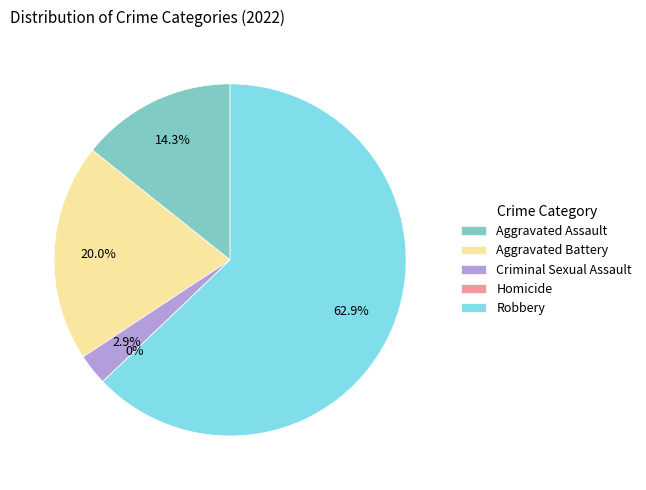

How many slices are in this pie chart?

5